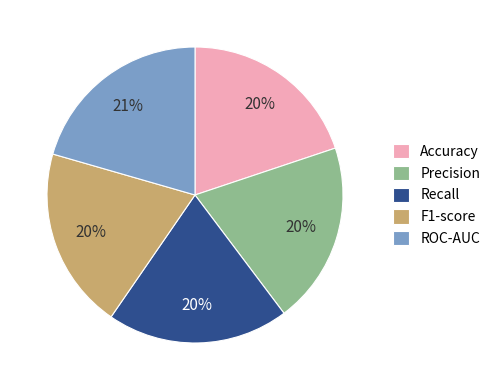

Is it true that ROC-AUC is 21% of the pie?

True